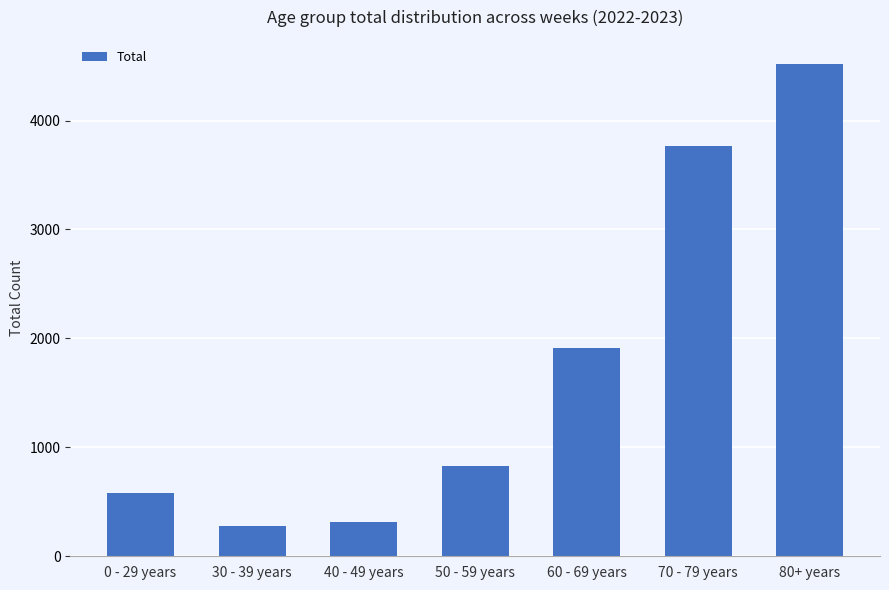

What is the difference between the second highest and minimum values?

3490